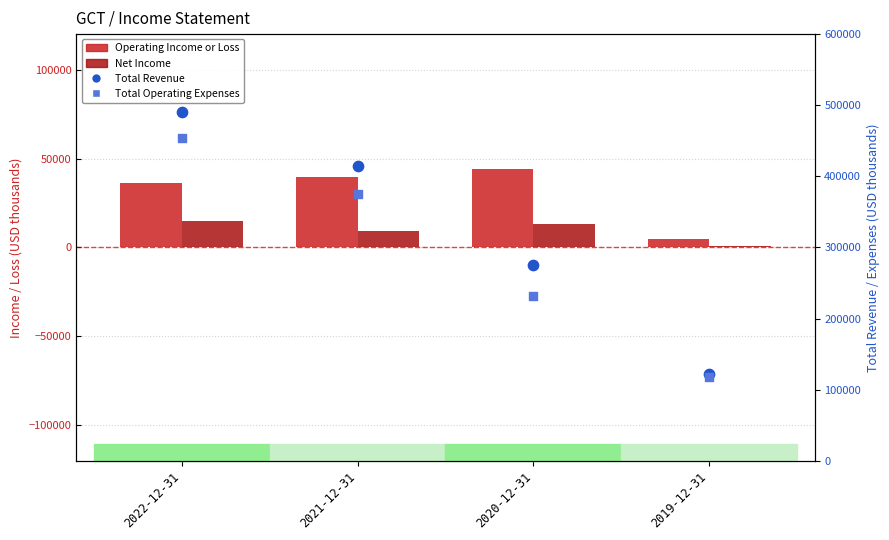

Which series contains the lowest Y value?

Net Income